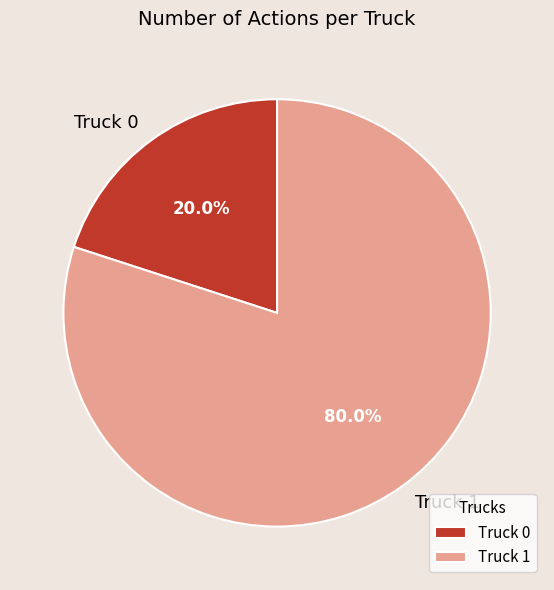

Rank the categories by value from lowest to highest.

Truck 0, Truck 1